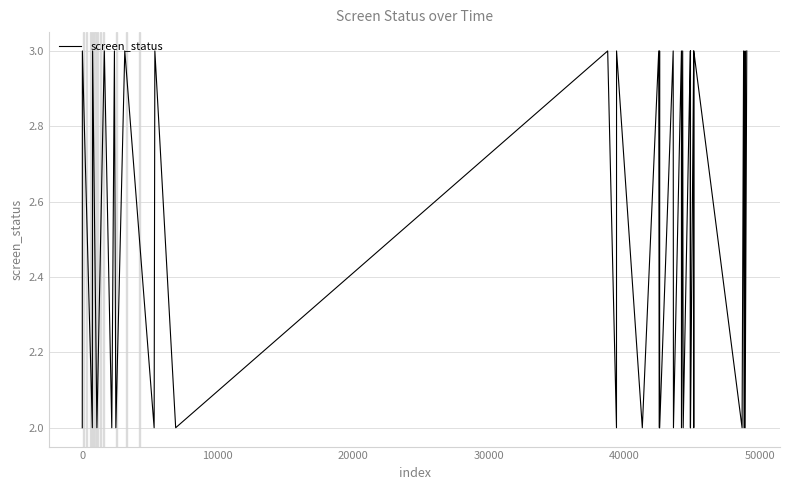

What is the maximum value shown in the chart?

3